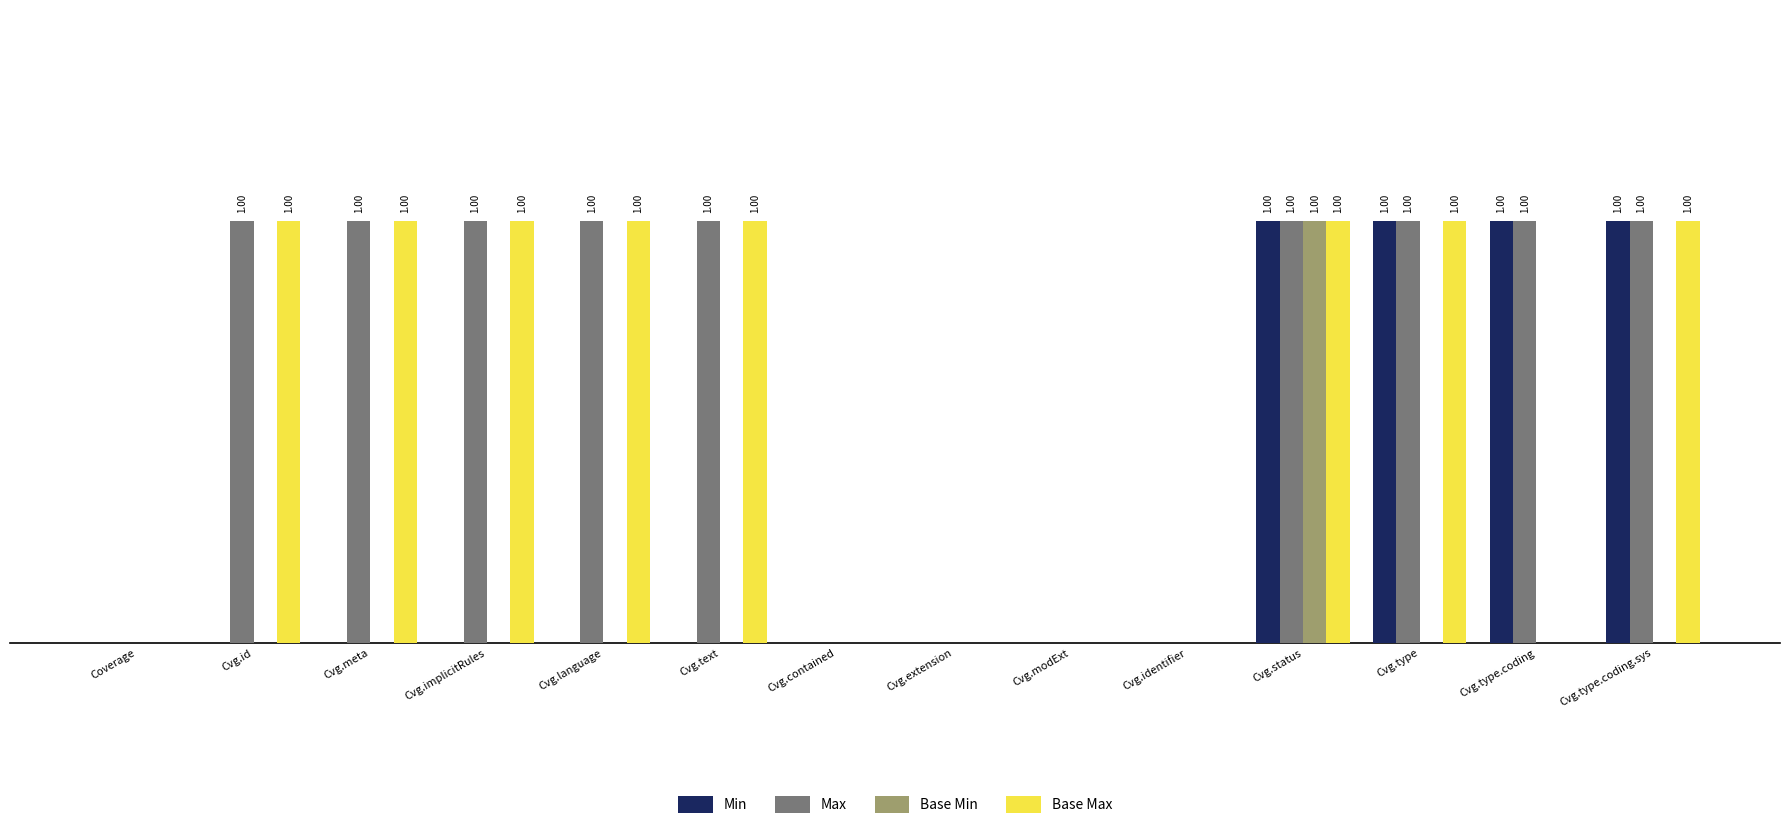

Count the Base Max values in the range 0 to 1.

14